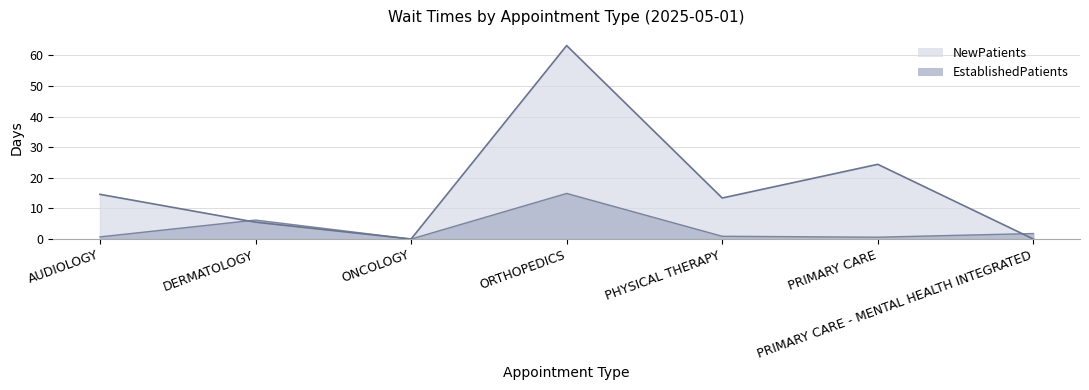

What is the sum of all NewPatients values?

121.1